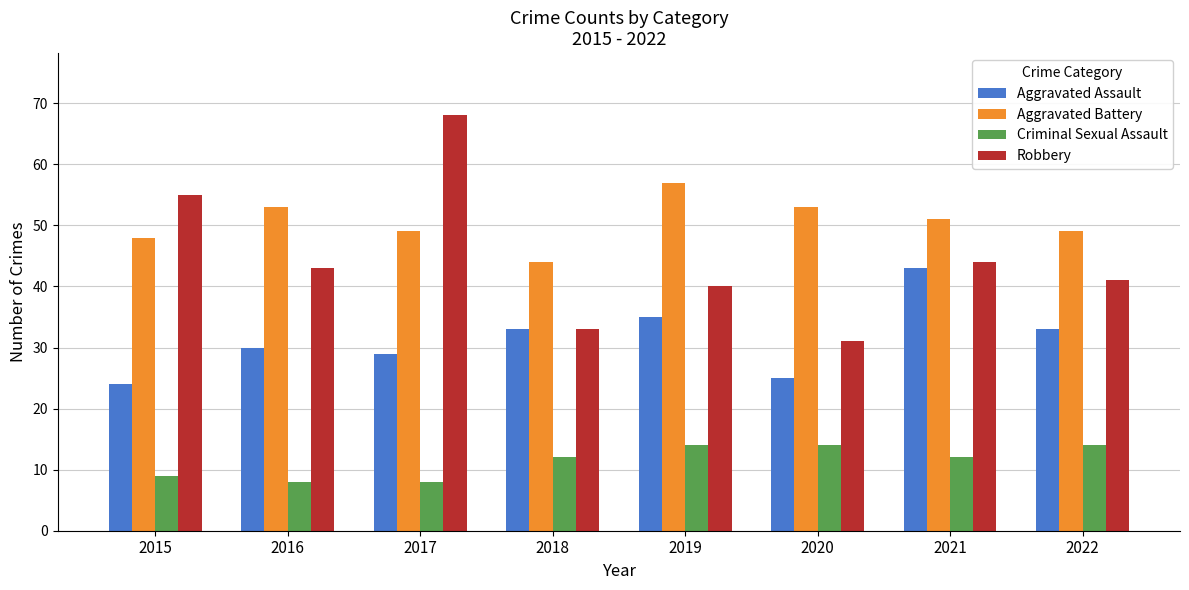

List the series in order of their overall mean, lowest first.

Criminal Sexual Assault, Aggravated Assault, Robbery, Aggravated Battery